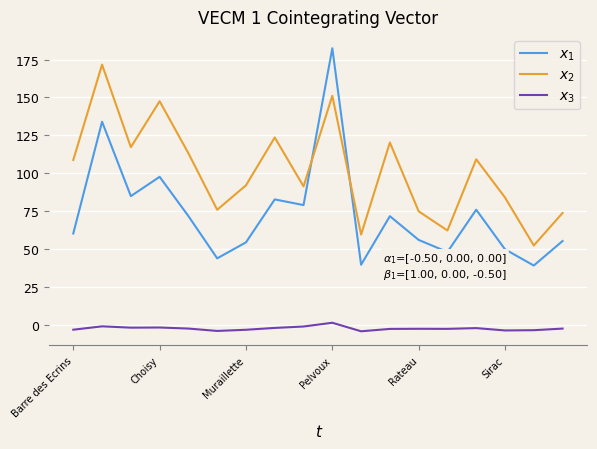

What is the greatest value displayed?

182.5